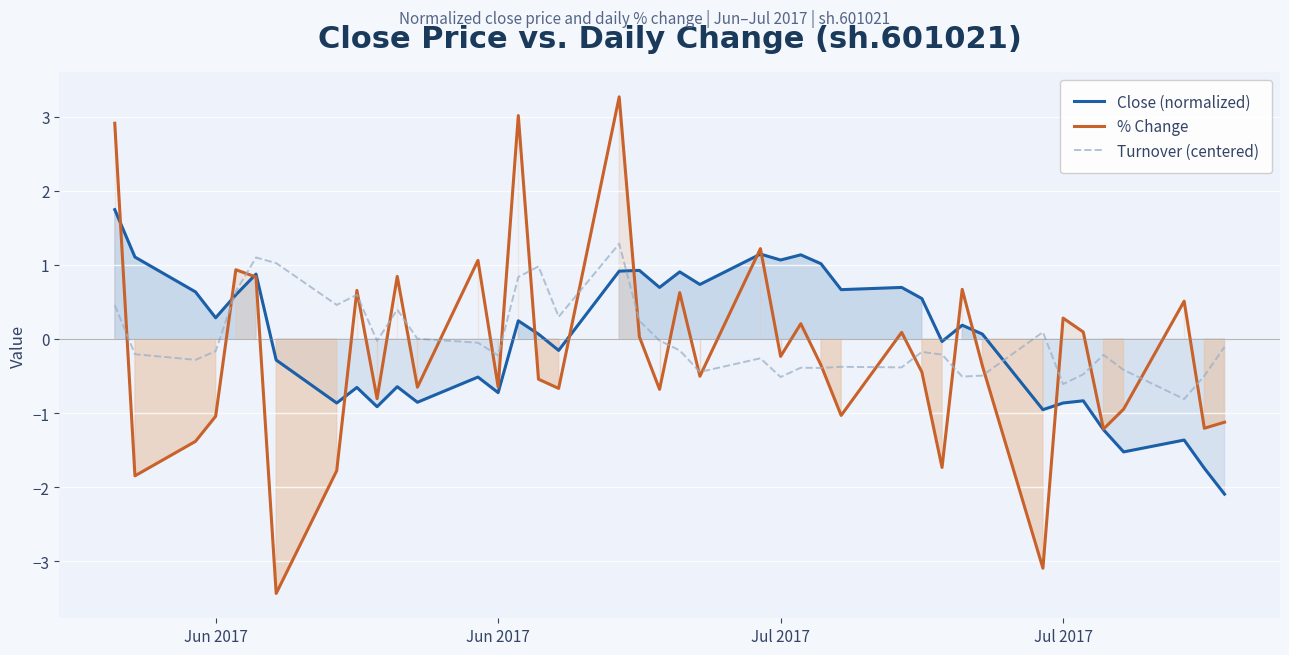

What is the maximum value for Close (normalized)?

1.7